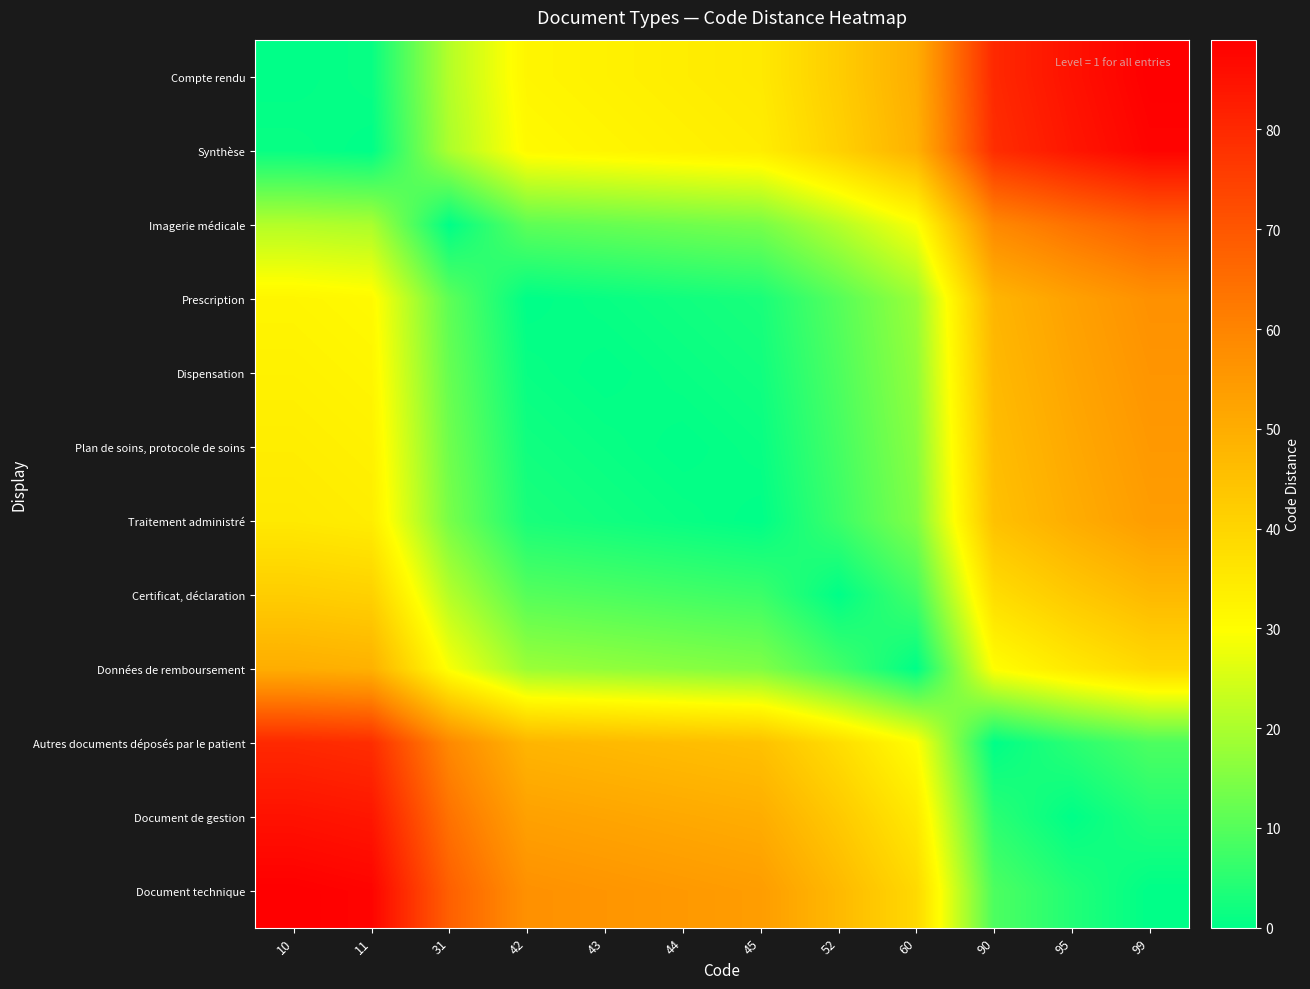

Reading left to right, list all the values displayed in this chart.

Compte rendu: 10=0	11=1	31=21	42=32	43=33	44=34	45=35	52=42	60=50	90=80	95=85	99=89
Synthèse: 10=1	11=0	31=20	42=31	43=32	44=33	45=34	52=41	60=49	90=79	95=84	99=88
Imagerie médicale: 10=21	11=20	31=0	42=11	43=12	44=13	45=14	52=21	60=29	90=59	95=64	99=68
Prescription: 10=32	11=31	31=11	42=0	43=1	44=2	45=3	52=10	60=18	90=48	95=53	99=57
Dispensation: 10=33	11=32	31=12	42=1	43=0	44=1	45=2	52=9	60=17	90=47	95=52	99=56
Plan de soins, protocole de soins: 10=34	11=33	31=13	42=2	43=1	44=0	45=1	52=8	60=16	90=46	95=51	99=55
Traitement administré: 10=35	11=34	31=14	42=3	43=2	44=1	45=0	52=7	60=15	90=45	95=50	99=54
Certificat, déclaration: 10=42	11=41	31=21	42=10	43=9	44=8	45=7	52=0	60=8	90=38	95=43	99=47
Données de remboursement: 10=50	11=49	31=29	42=18	43=17	44=16	45=15	52=8	60=0	90=30	95=35	99=39
Autres documents déposés par le patient: 10=80	11=79	31=59	42=48	43=47	44=46	45=45	52=38	60=30	90=0	95=5	99=9
Document de gestion: 10=85	11=84	31=64	42=53	43=52	44=51	45=50	52=43	60=35	90=5	95=0	99=4
Document technique: 10=89	11=88	31=68	42=57	43=56	44=55	45=54	52=47	60=39	90=9	95=4	99=0